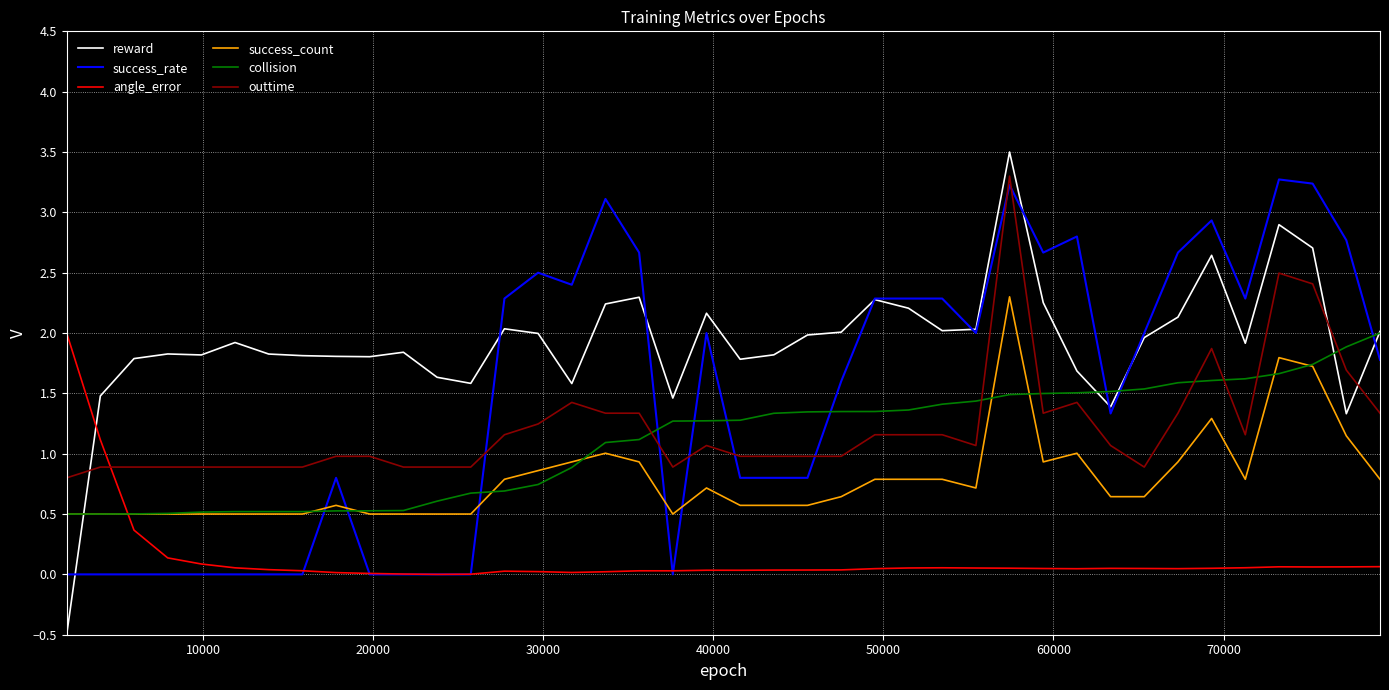

Does the chart have visible grid lines?

Yes